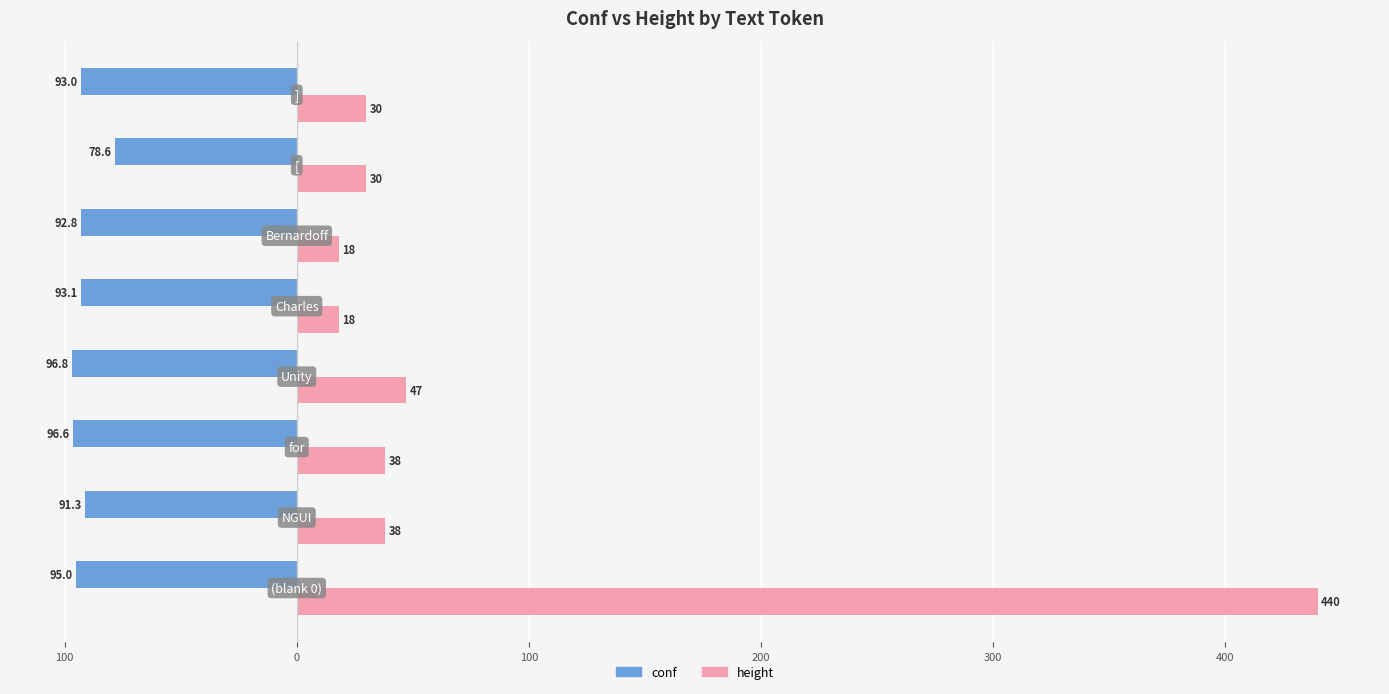

What are all the series names shown in the legend?

conf, height